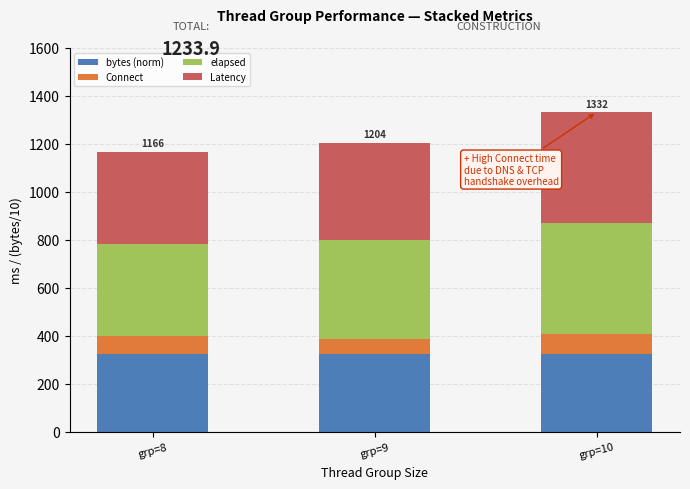

Count the number of data series in this chart.

4